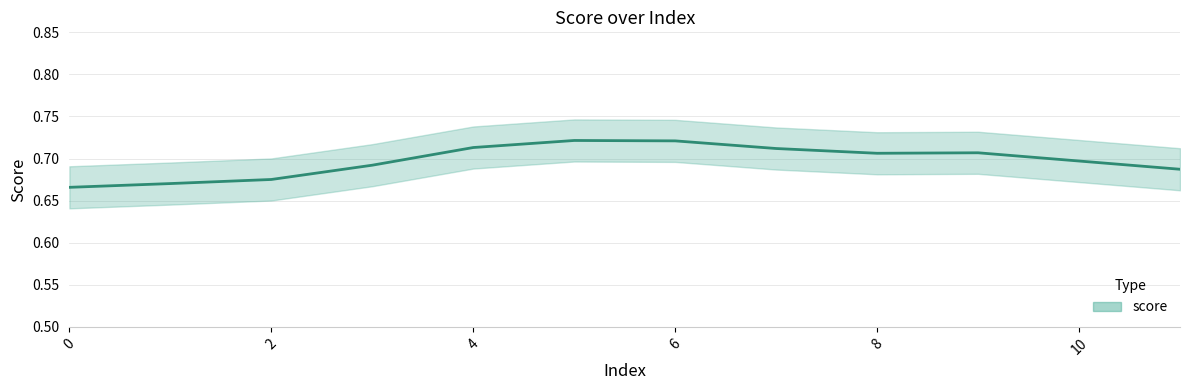

How many distinct data groups are displayed?

1